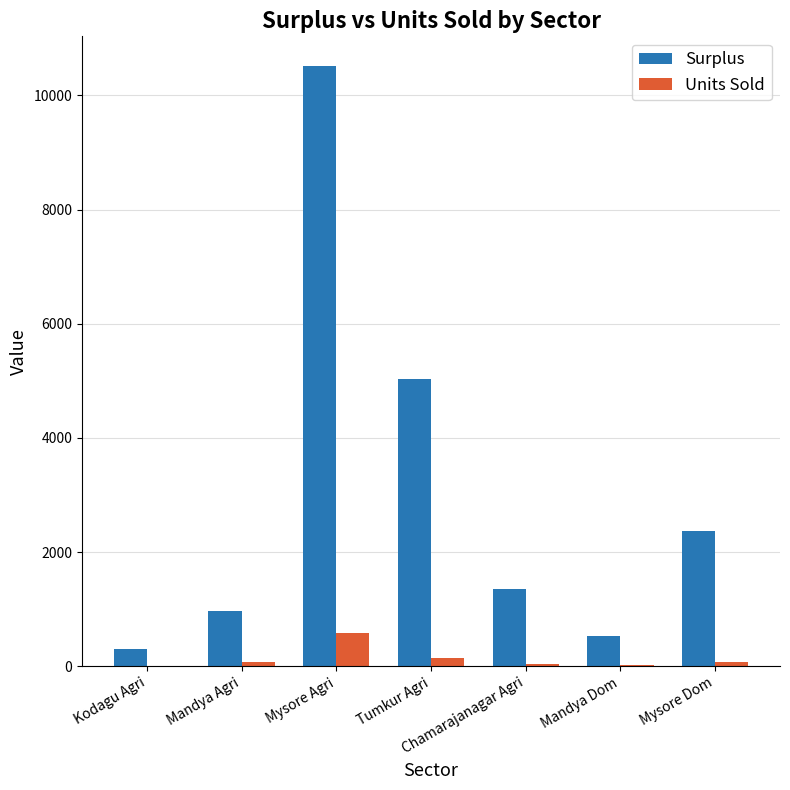

Which series has the largest total across all categories?

Surplus